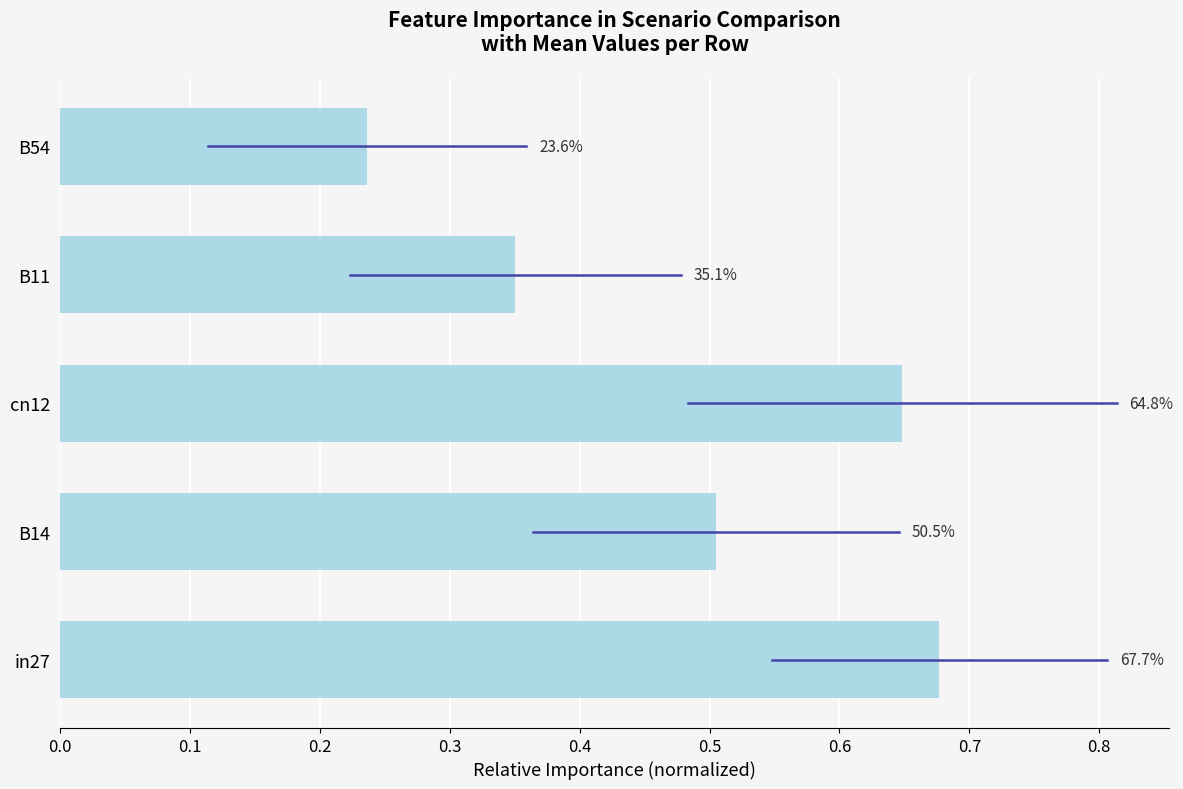

What is the greatest value displayed?

0.7